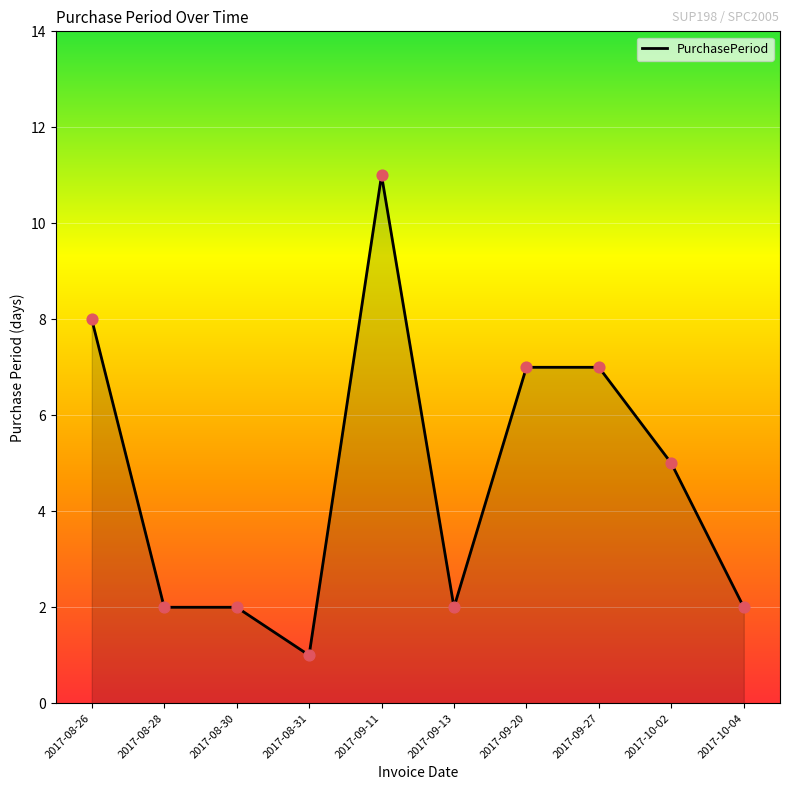

What is the change in value from 2017-08-31 to 2017-09-13?

+1